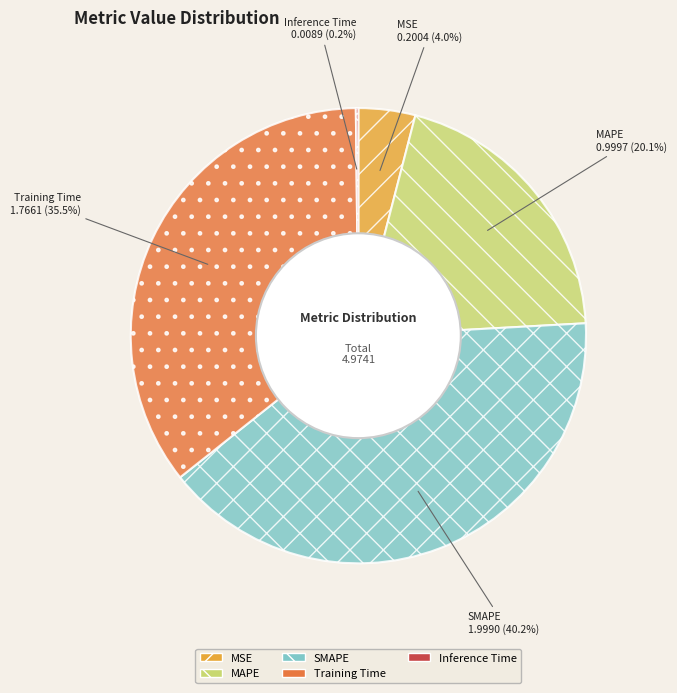

Does Training Time represent more than half of the total?

No